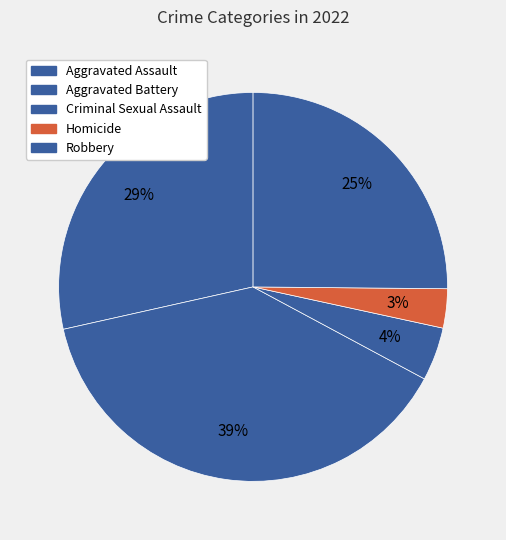

Combined, what portion of the pie is Criminal Sexual Assault and Aggravated Battery?

43.1%